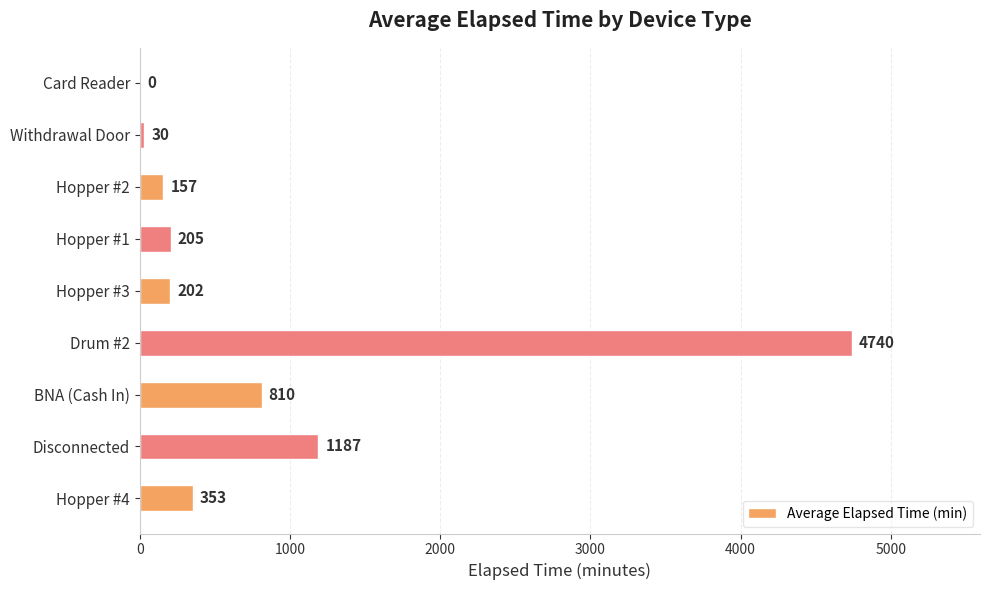

Reading top to bottom, transcribe all the data shown in this chart.

Card Reader=0	Withdrawal Door=30	Hopper #2=157	Hopper #1=205	Hopper #3=202	Drum #2=4740	BNA (Cash In)=810	Disconnected=1187	Hopper #4=353